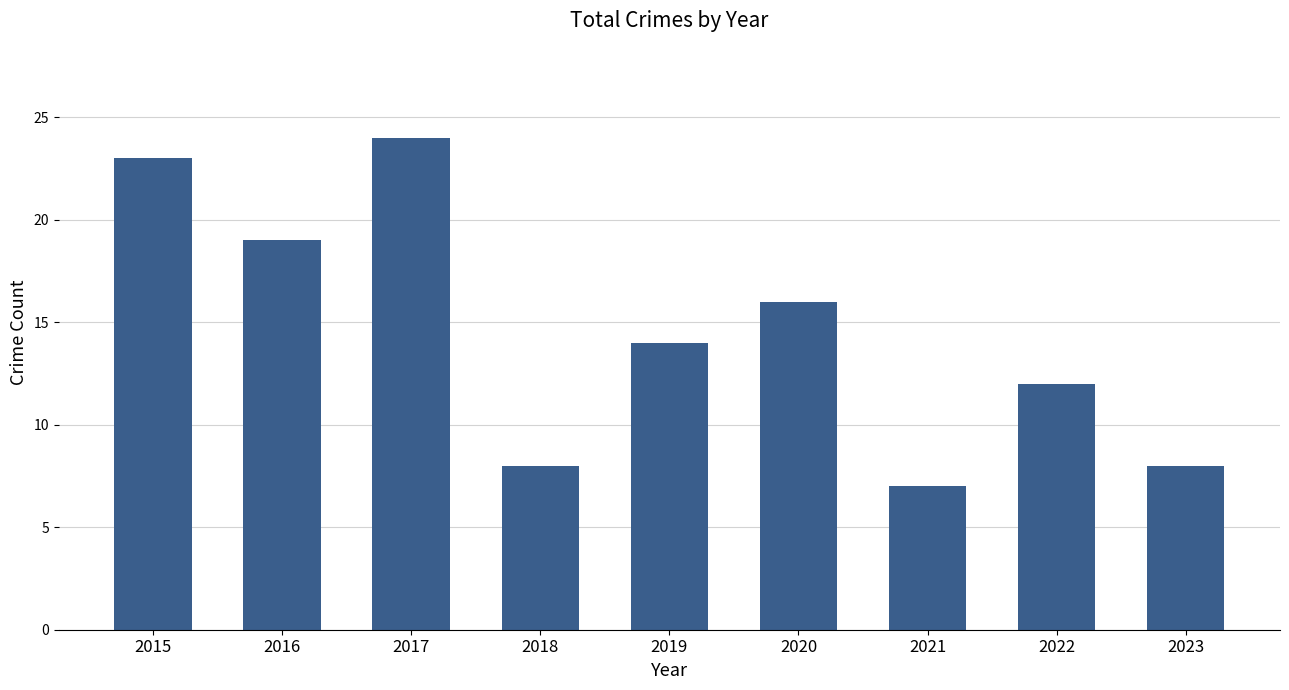

How many categories are shown in the chart?

9